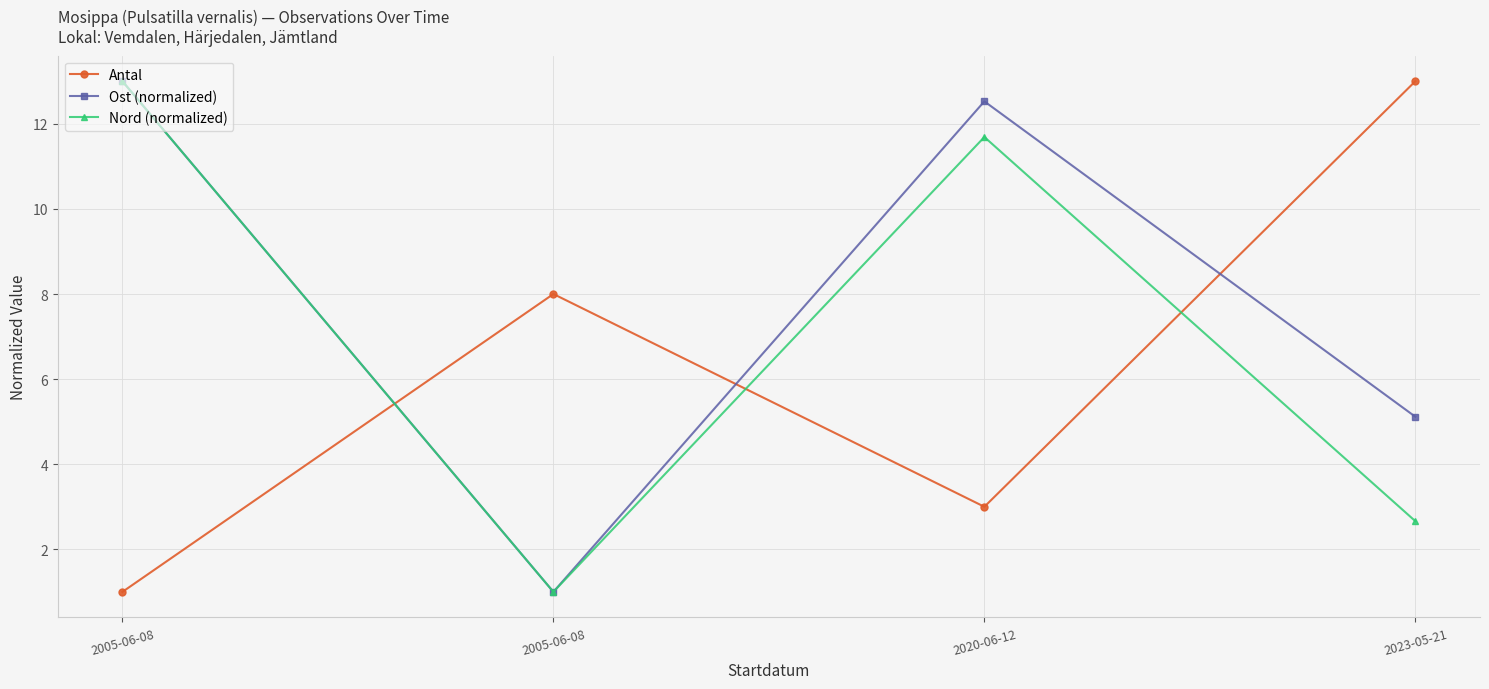

What is the average value of the Antal series?

6.2